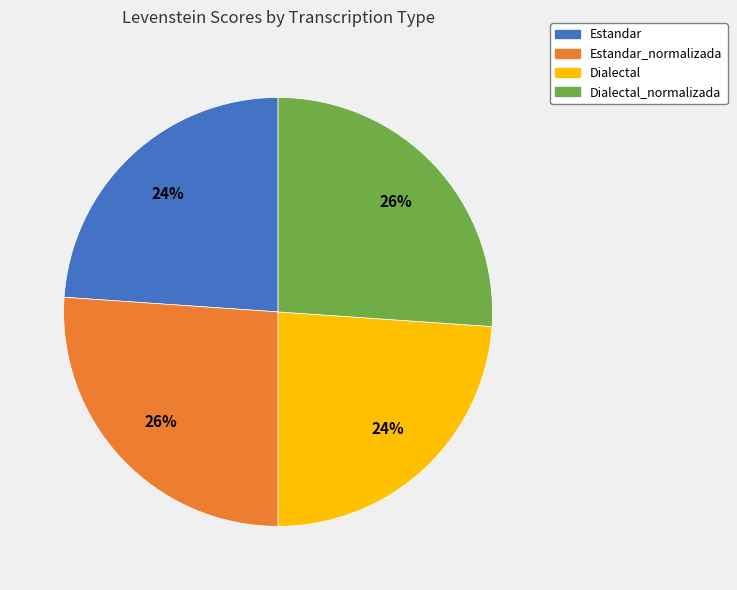

Does any single category account for the majority?

No